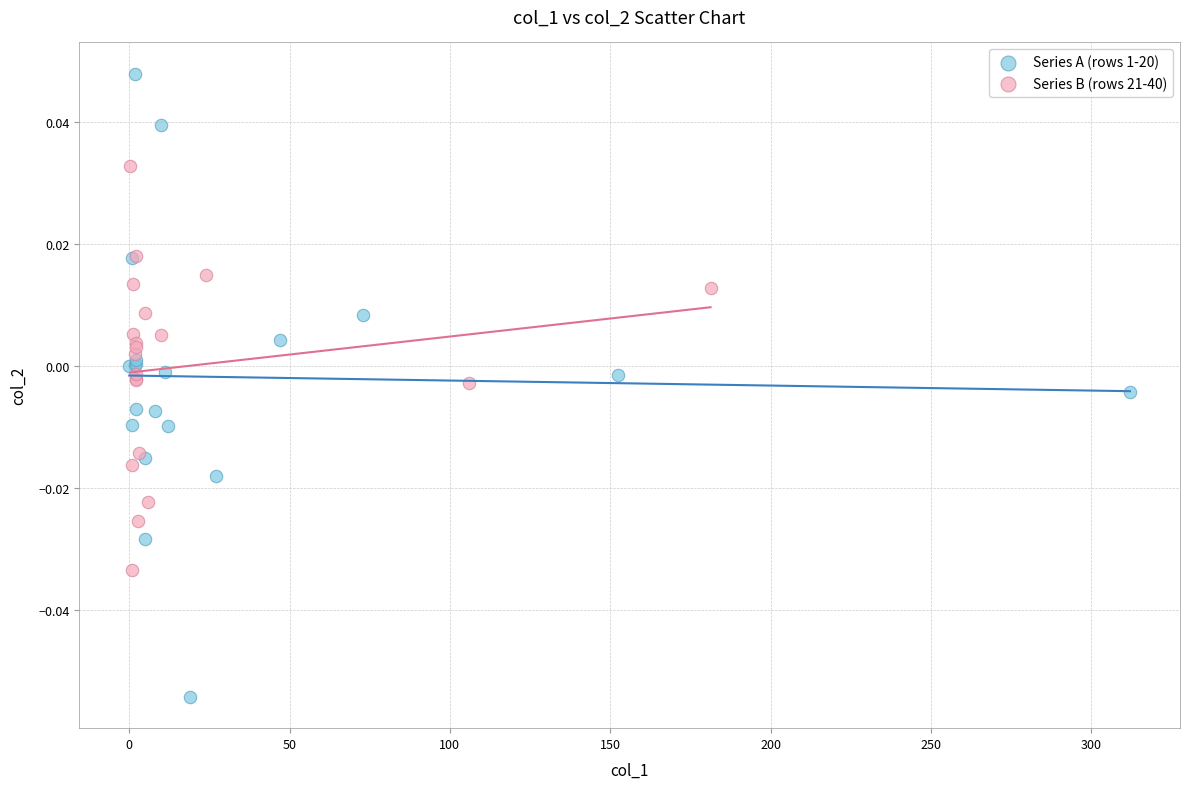

Which series reaches the maximum Y coordinate?

Series A (rows 1-20)